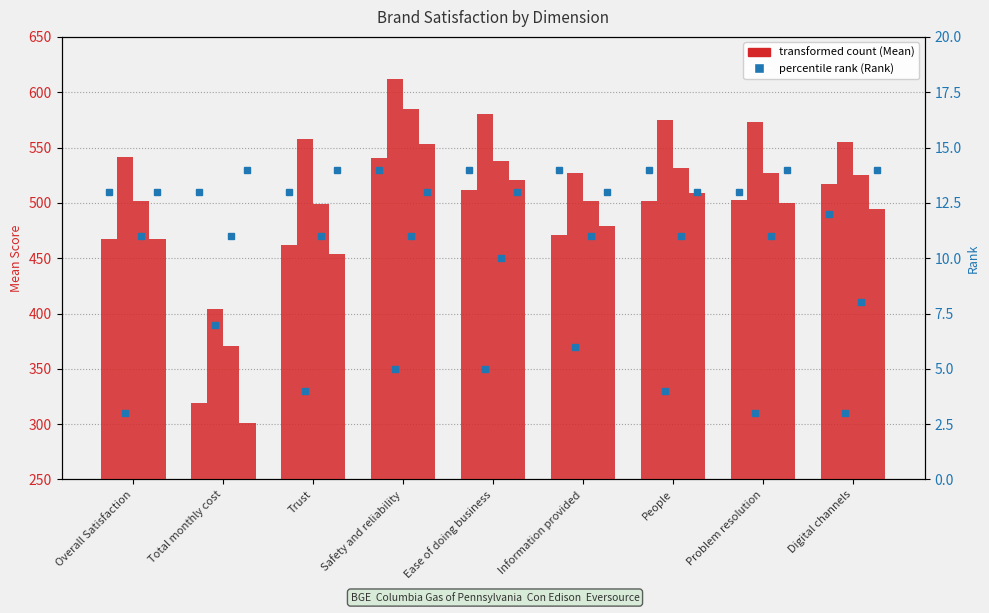

Is the value of transformed count at Total monthly cost greater than the value of percentile rank within the sample at Information provided?

Yes